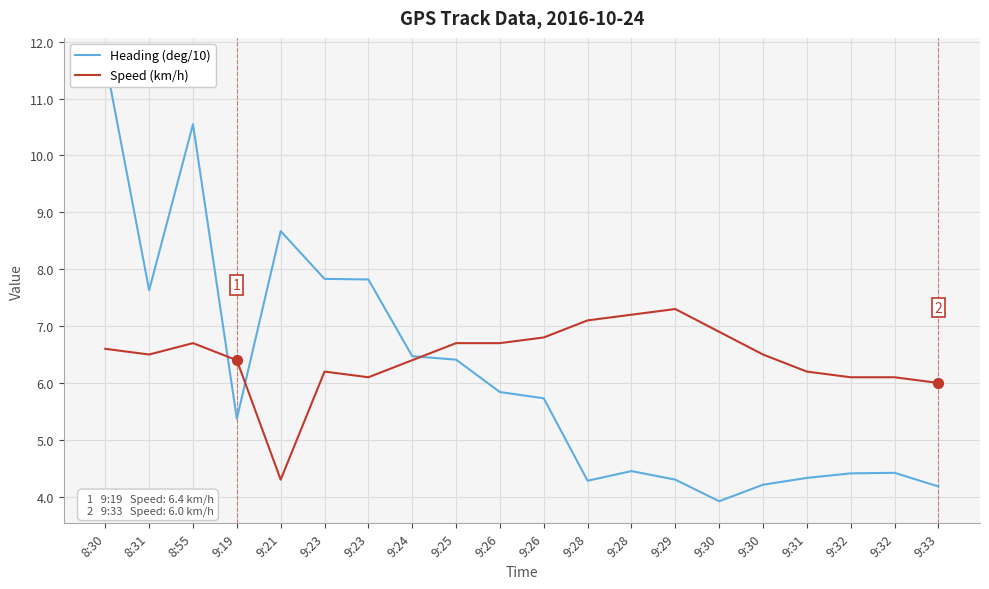

Which series has the widest spread of Y values?

Heading (deg/10)